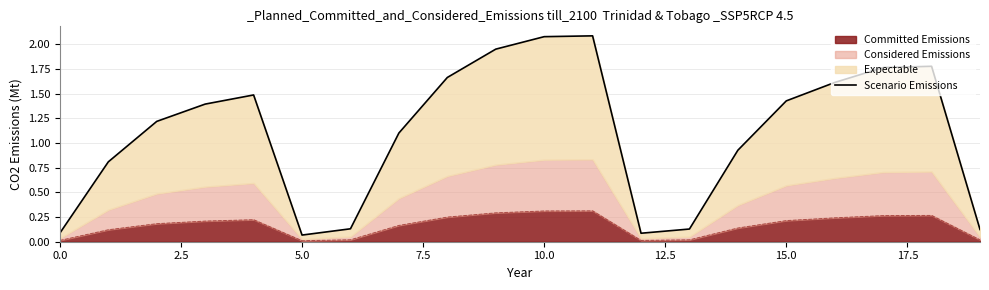

Which has a higher value, 10.0 or 5.0?

10.0